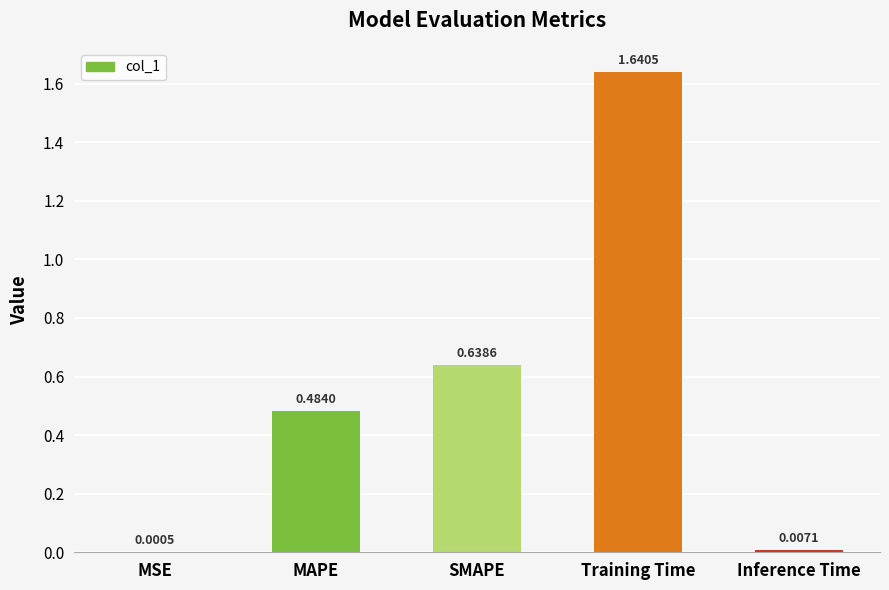

What is the sum of all values?

2.8